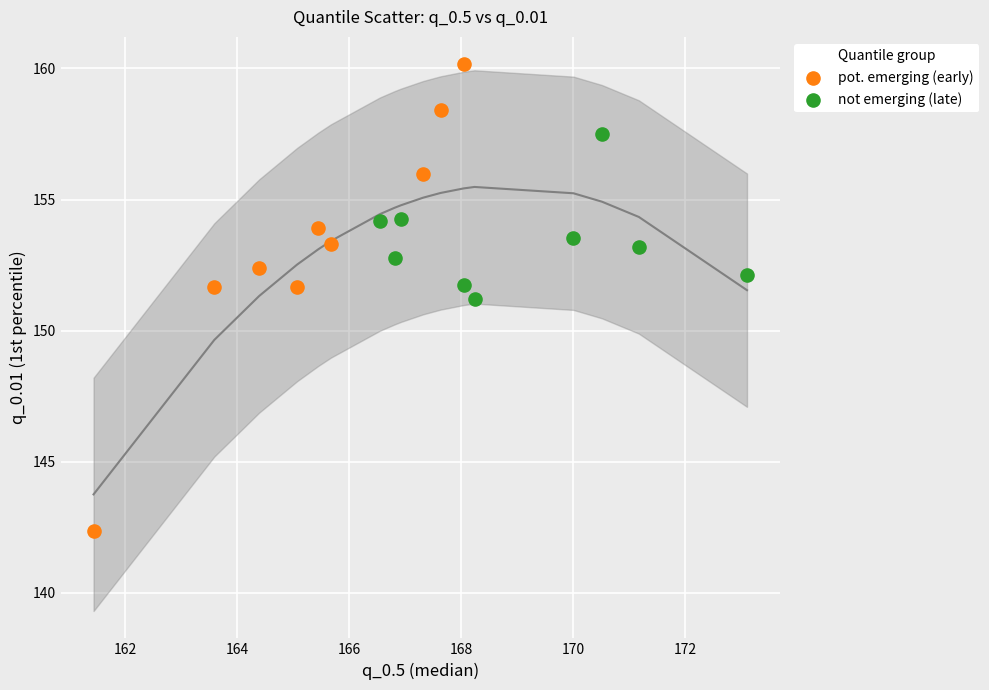

Which series contains the highest Y value?

pot. emerging (early)